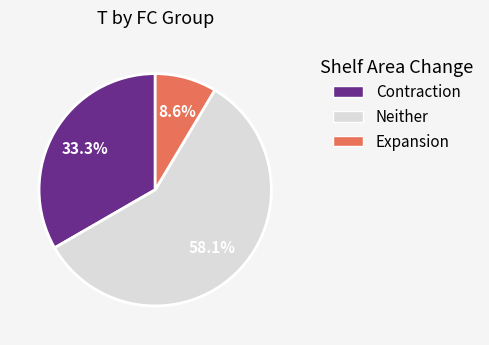

Does any single category account for the majority?

Yes